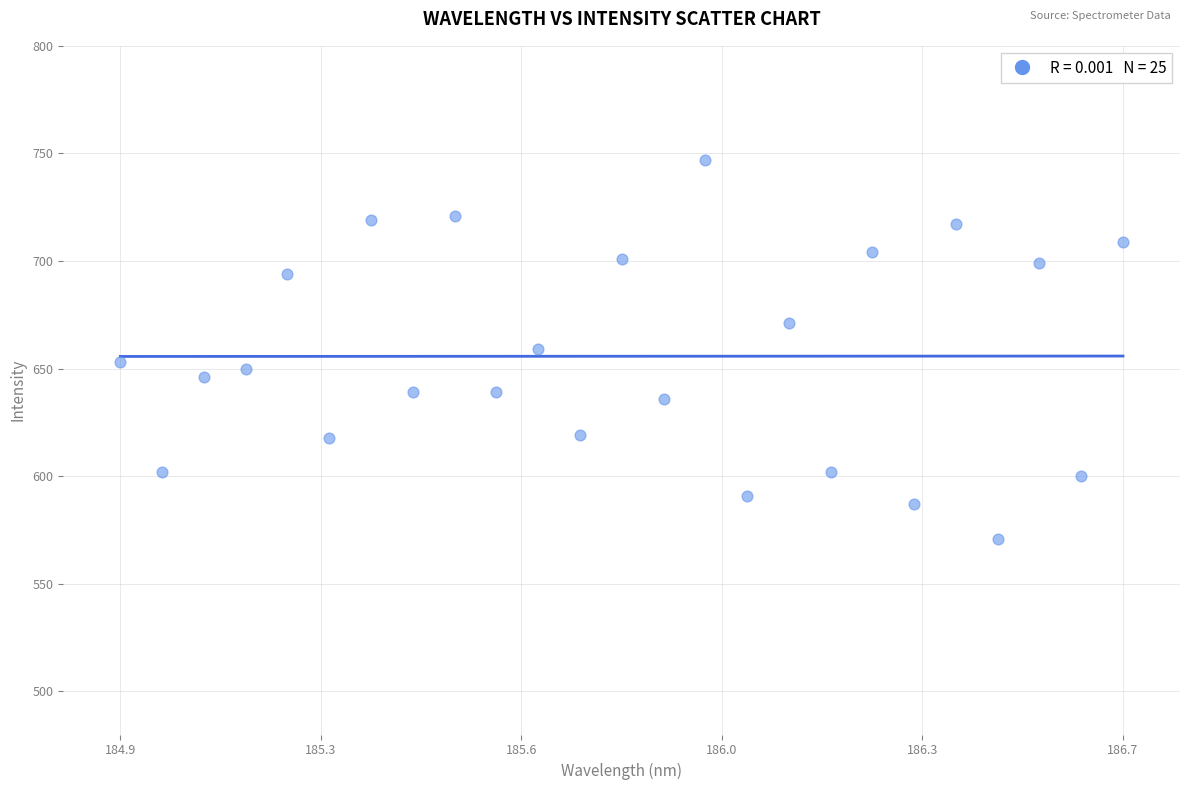

What is the range of Y values (max minus min)?

176